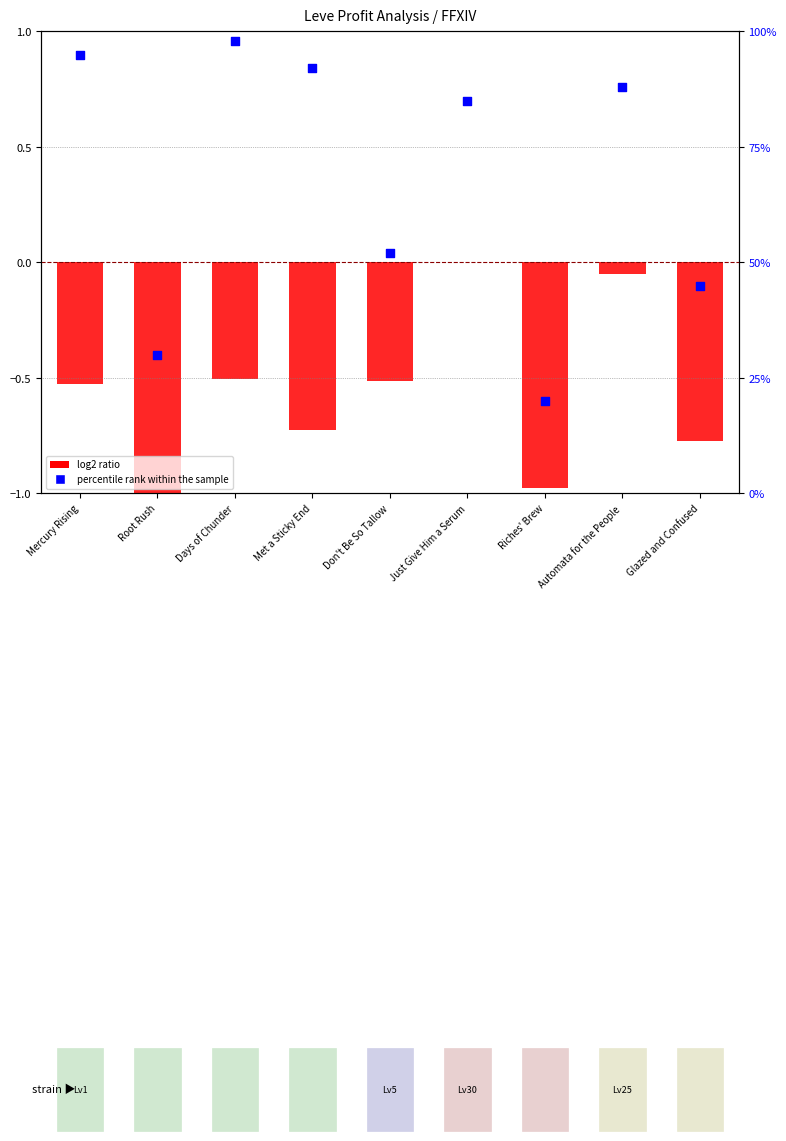

Which has a higher value, Met a Sticky End or Mercury Rising?

Mercury Rising